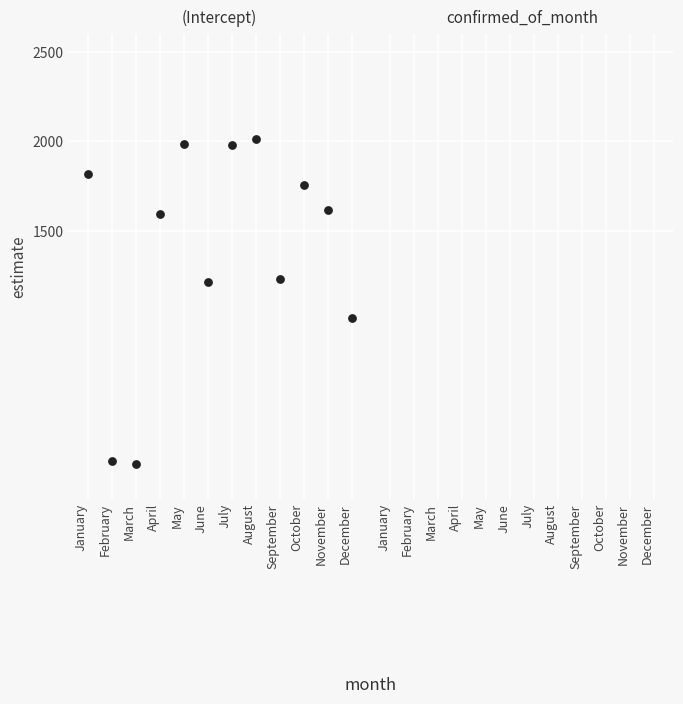

What is the range of Y values (max minus min)?

1815.7